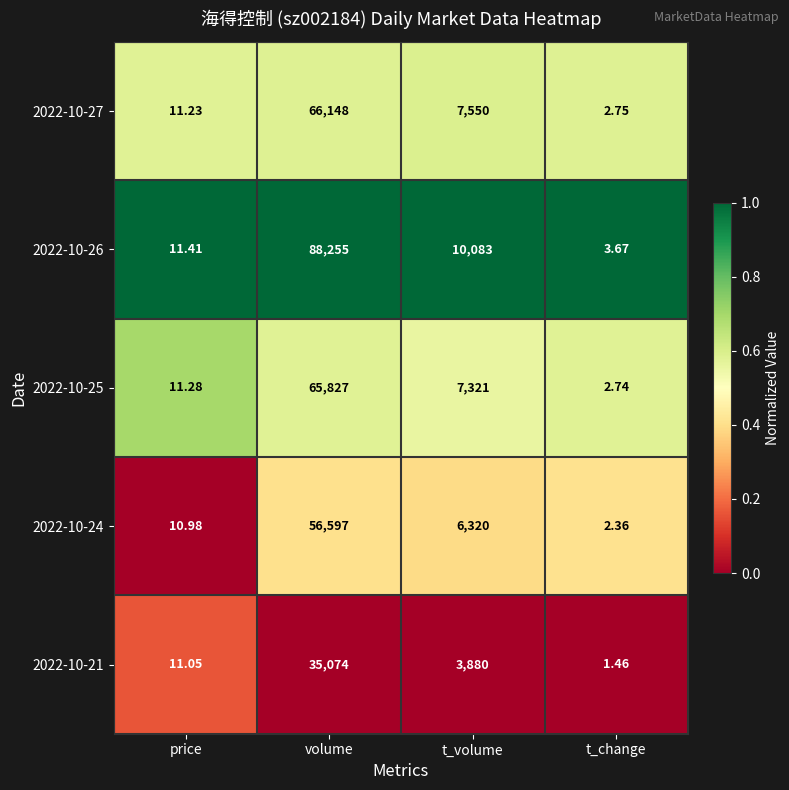

Which series changed the most between t_volume and t_change?

2022-10-26